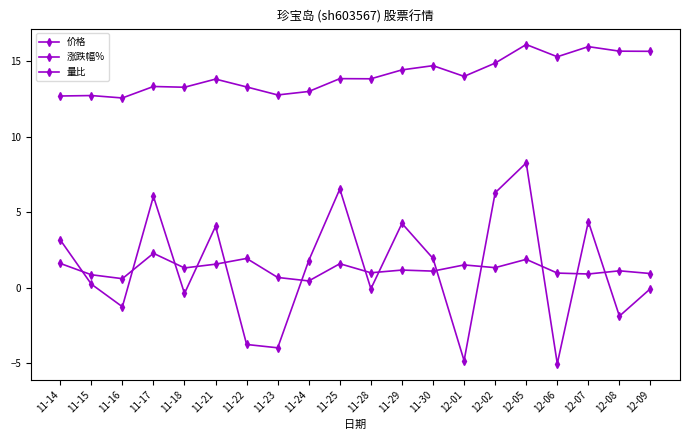

What is the sum of all 涨跌幅% values?

25.8